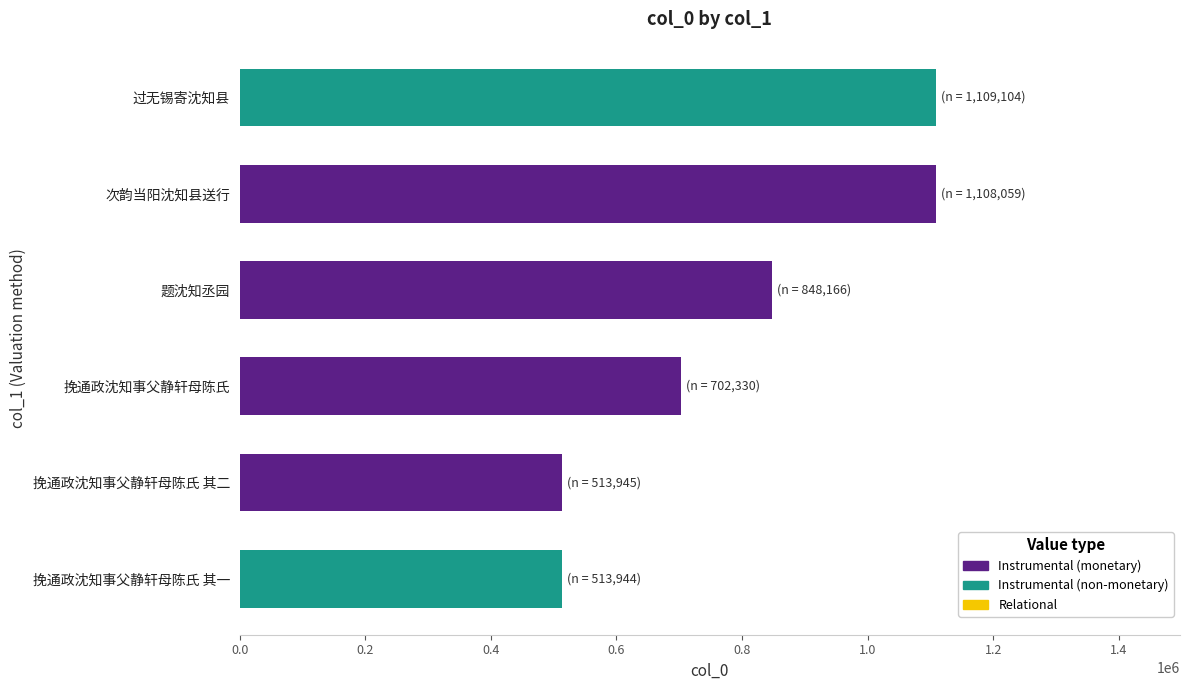

Approximately how many times larger is the value at 挽通政沈知事父静轩母陈氏 compared to 挽通政沈知事父静轩母陈氏 其二?

1.4